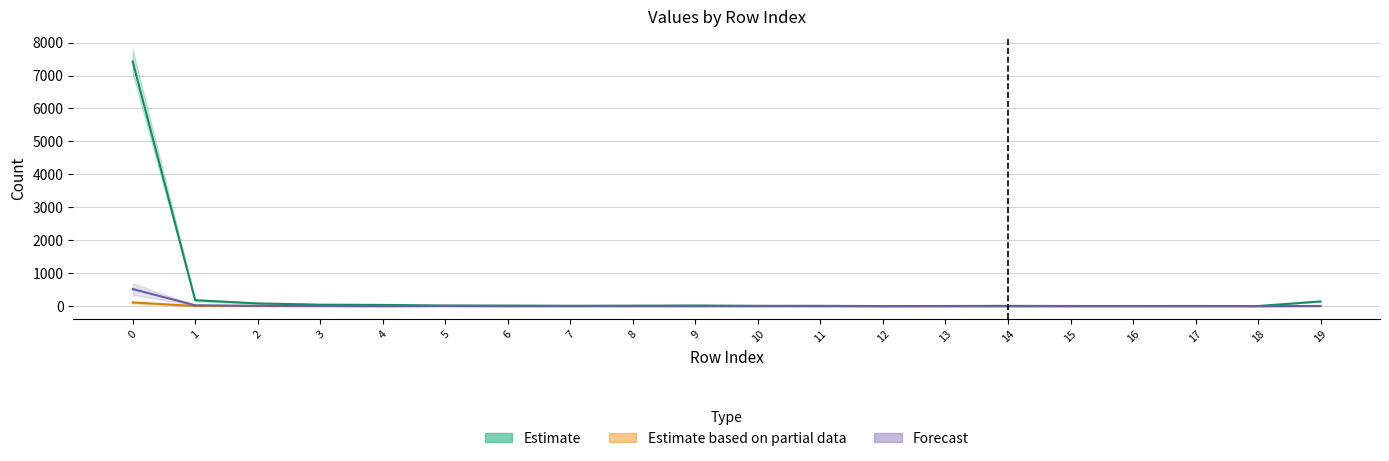

Reading right to left, extract all data points from this chart.

col_1: 142	3	4	4	4	8	4	2	8	9	19	14	10	17	18	36	44	82	179	7427
col_19: 5	0	1	1	0	0	1	0	3	2	1	3	2	0	7	0	6	11	25	518
col_2: 2	0	1	0	1	0	0	0	0	0	0	0	1	0	0	0	1	2	4	110